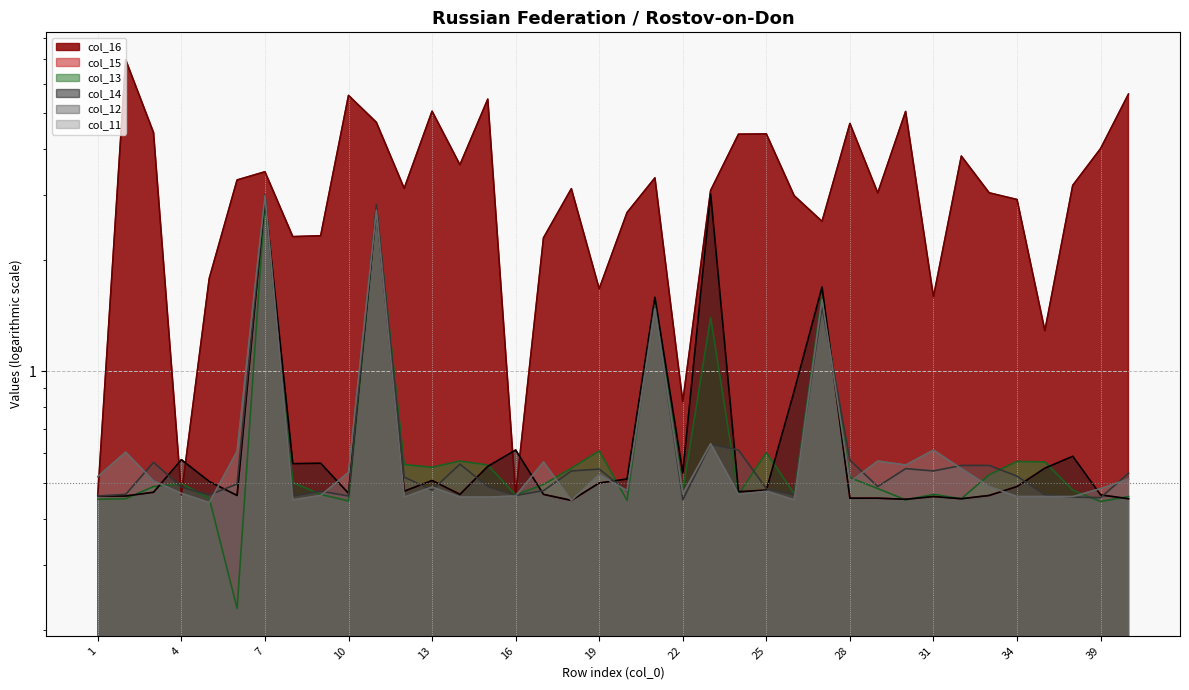

Rank the series at 24 from highest to lowest value.

col_16, col_12, col_15, col_14, col_13, col_11